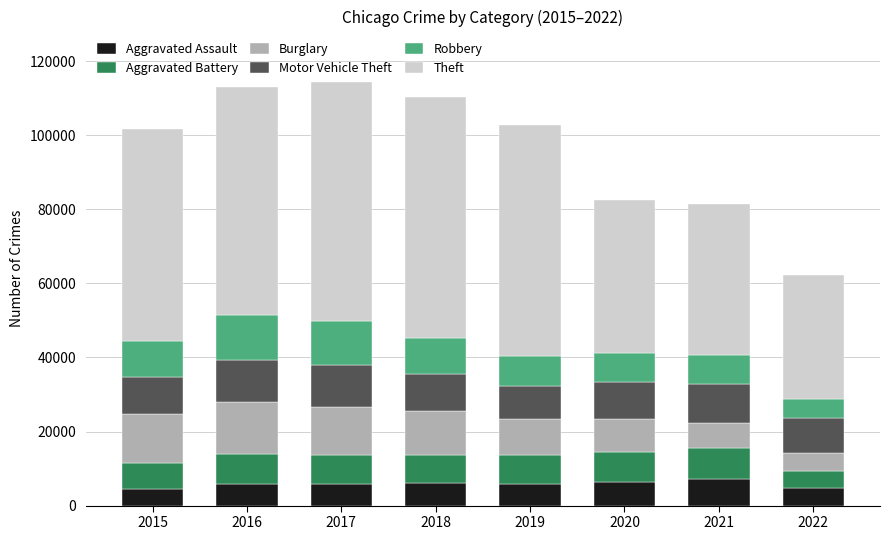

What is the lowest value of the Aggravated Assault series?

4480